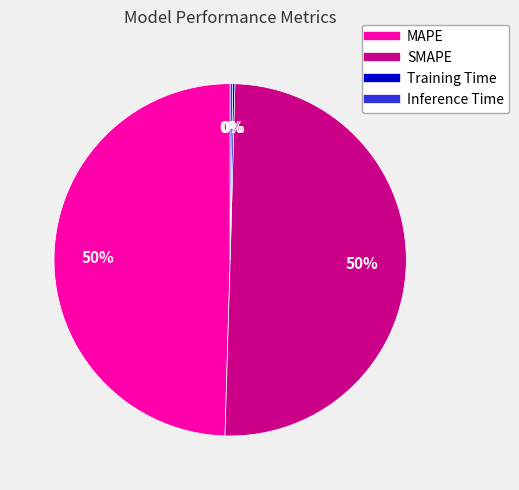

To the nearest percent, what is the average slice percentage?

25%